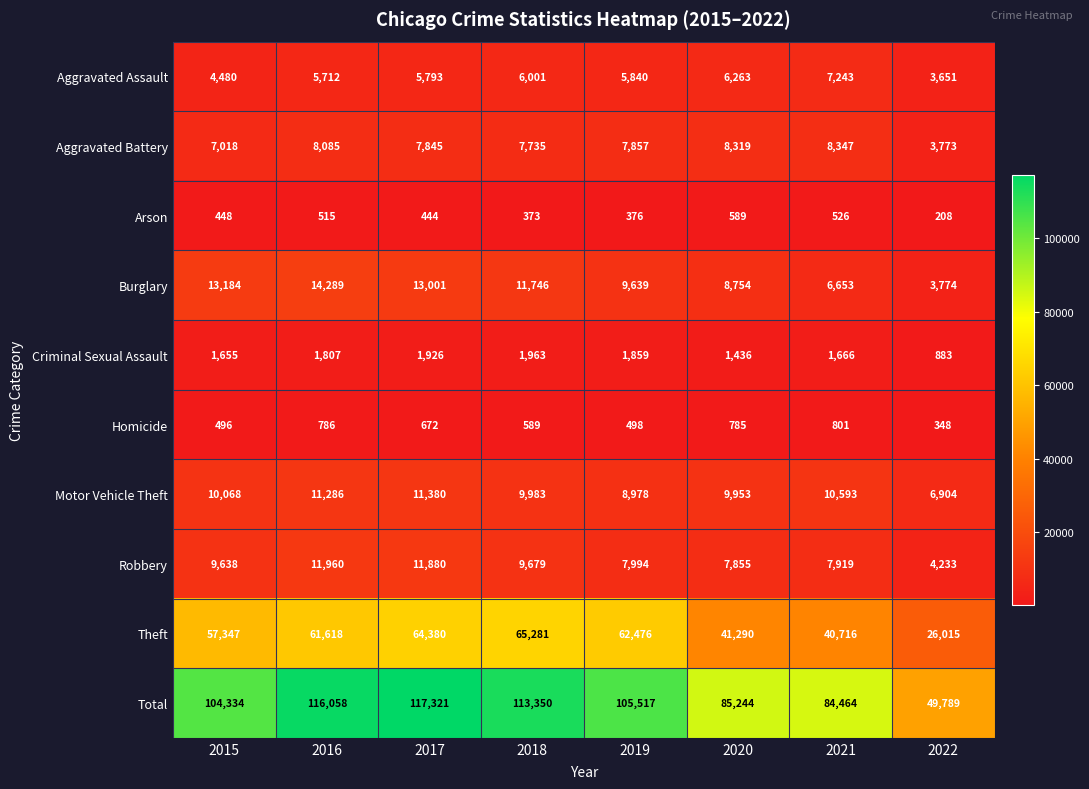

True or false: Robbery has a value of 11960 at 2016.

True